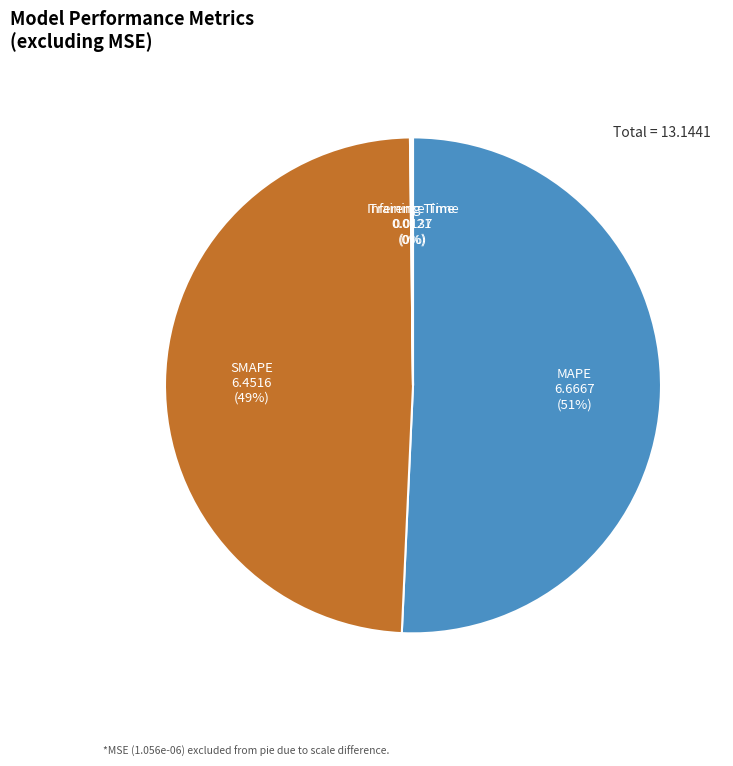

The SMAPE slice represents 49% of the pie. True or false?

True